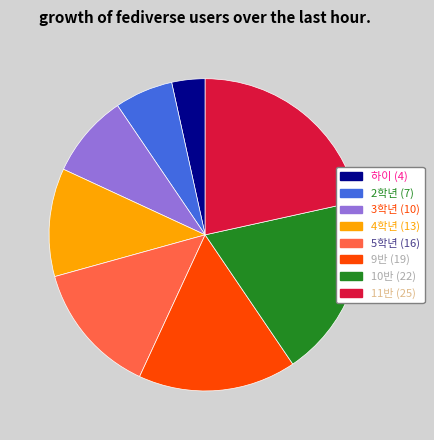

The 9반 slice represents 16% of the pie. True or false?

True